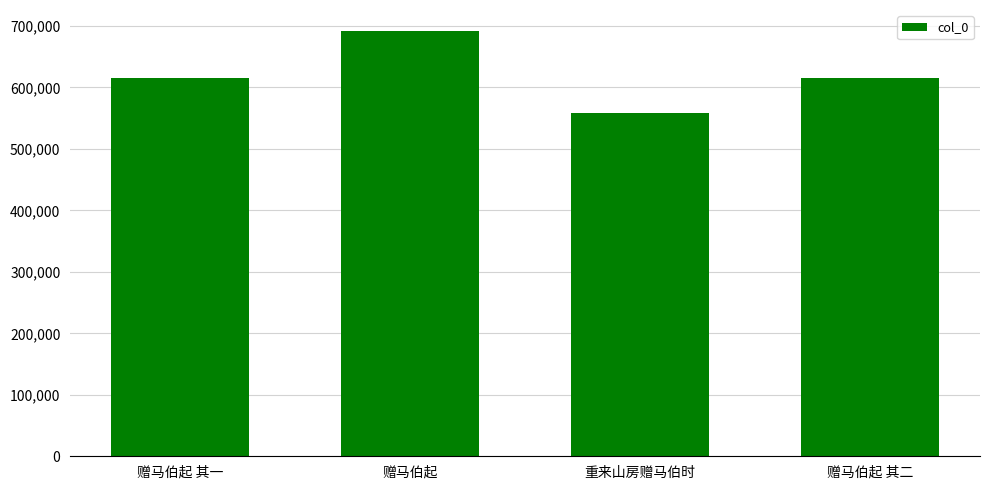

What is the value of the 4th bar from the left?

615322